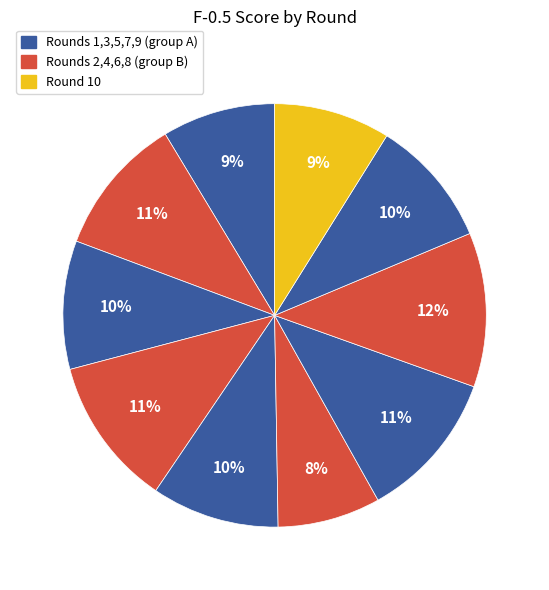

How many slices are in this pie chart?

10